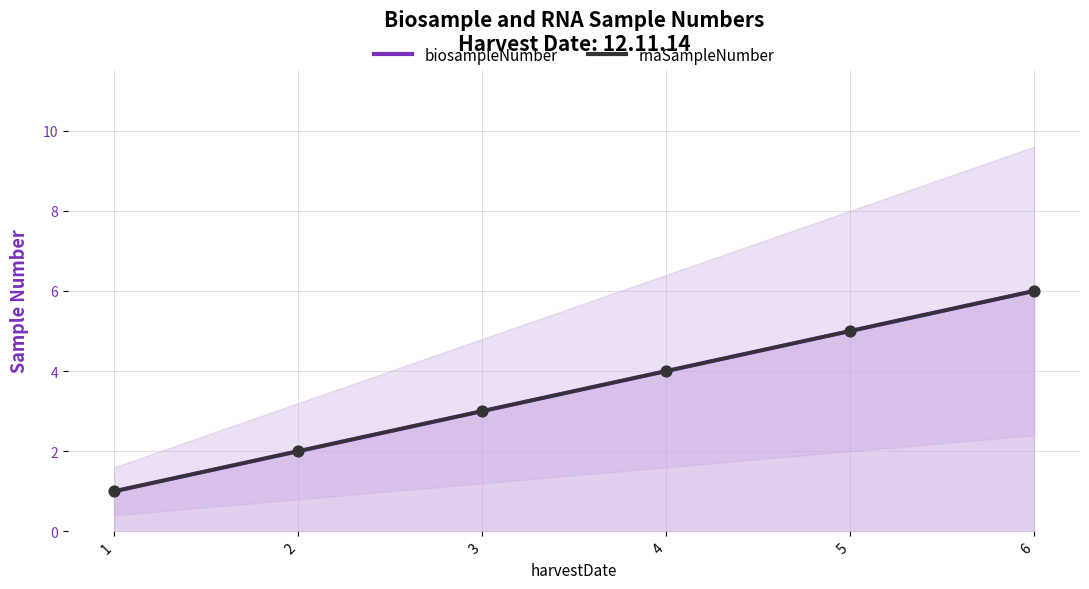

Which series contains the lowest Y value?

biosampleNumber